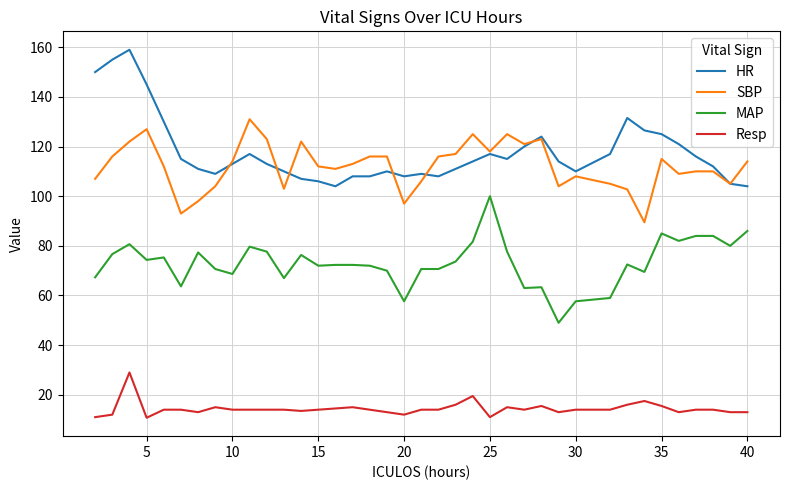

What is the maximum value shown in the chart?

159.0